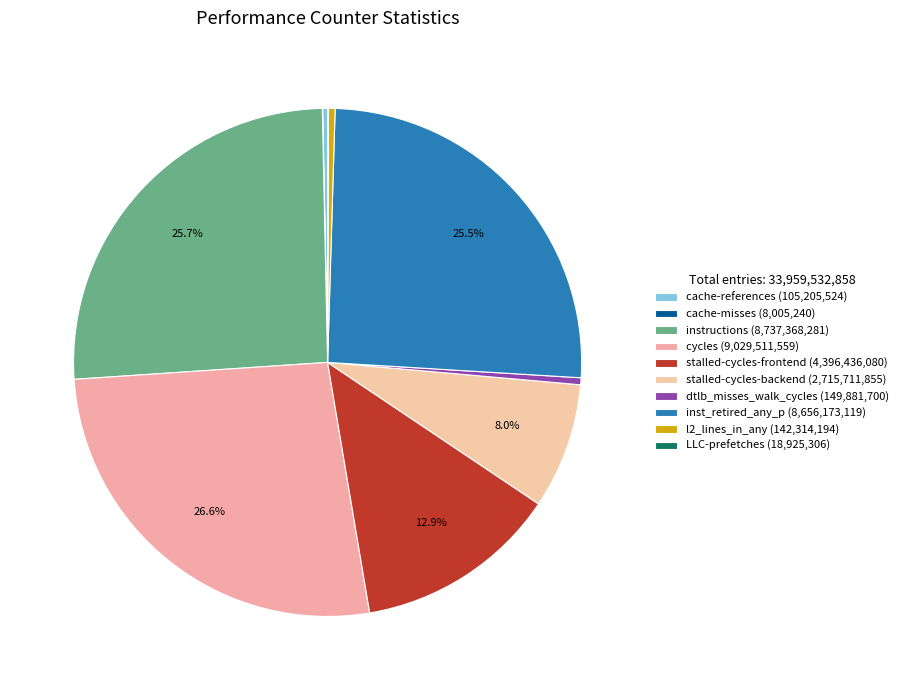

Which category has the smallest portion of the pie?

cache-misses